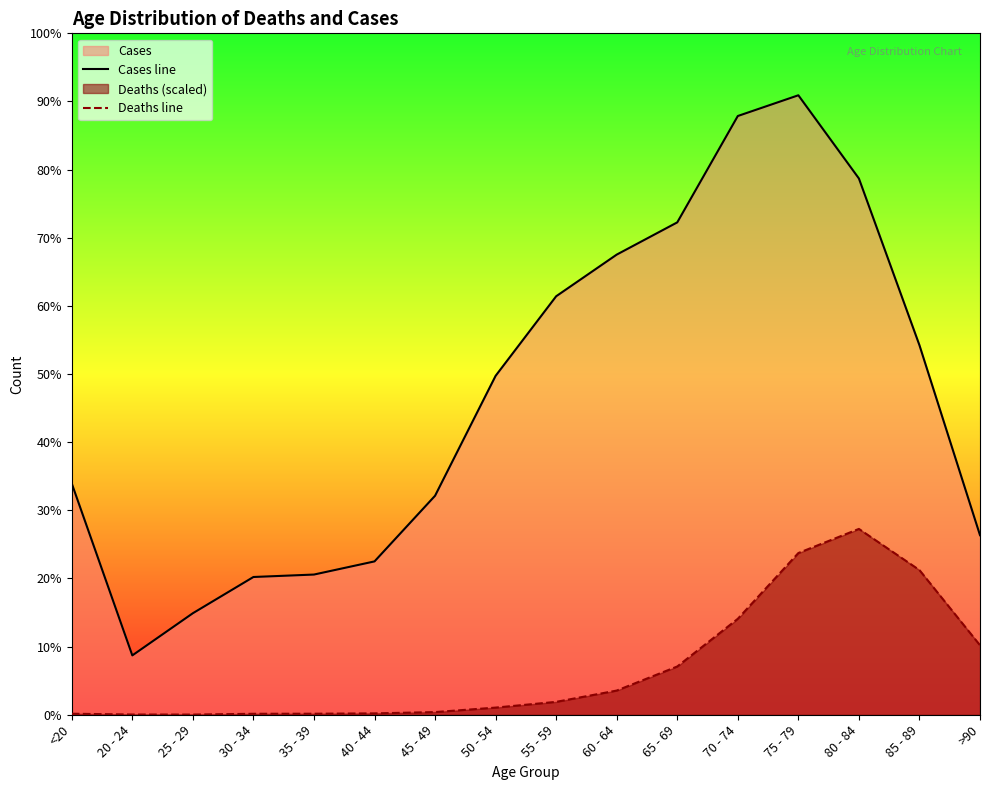

Rank the categories by Deaths line value from highest to lowest.

80 - 84, 75 - 79, 85 - 89, 70 - 74, >90, 65 - 69, 60 - 64, 55 - 59, 50 - 54, 45 - 49, 40 - 44, <20, 35 - 39, 30 - 34, 20 - 24, 25 - 29